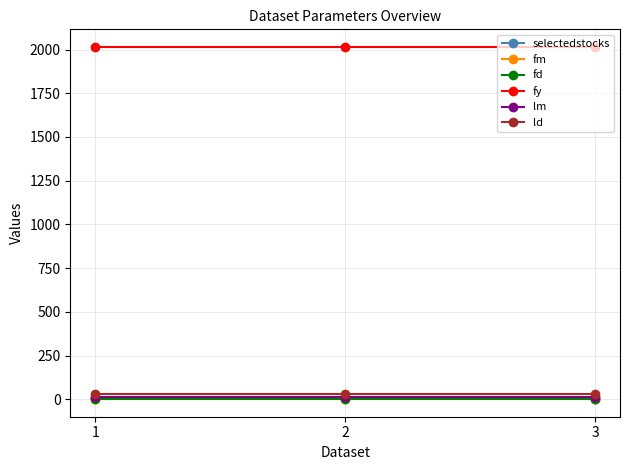

Rank the series at 2 from lowest to highest value.

fm, fd, selectedstocks, lm, ld, fy